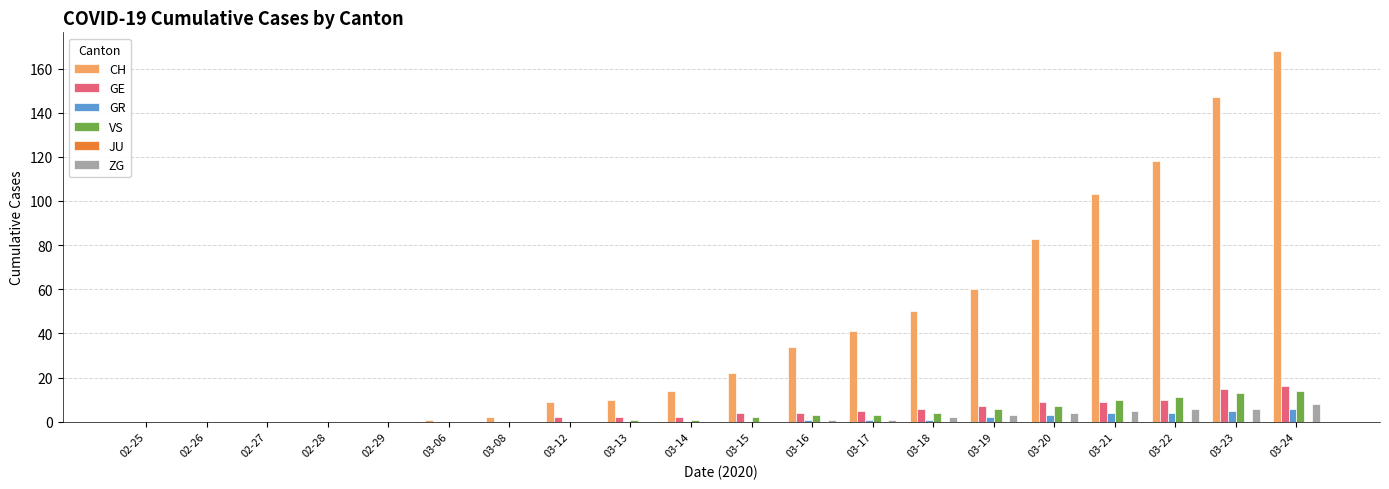

What is the difference between the ZG values at 03-19 and 03-06?

3